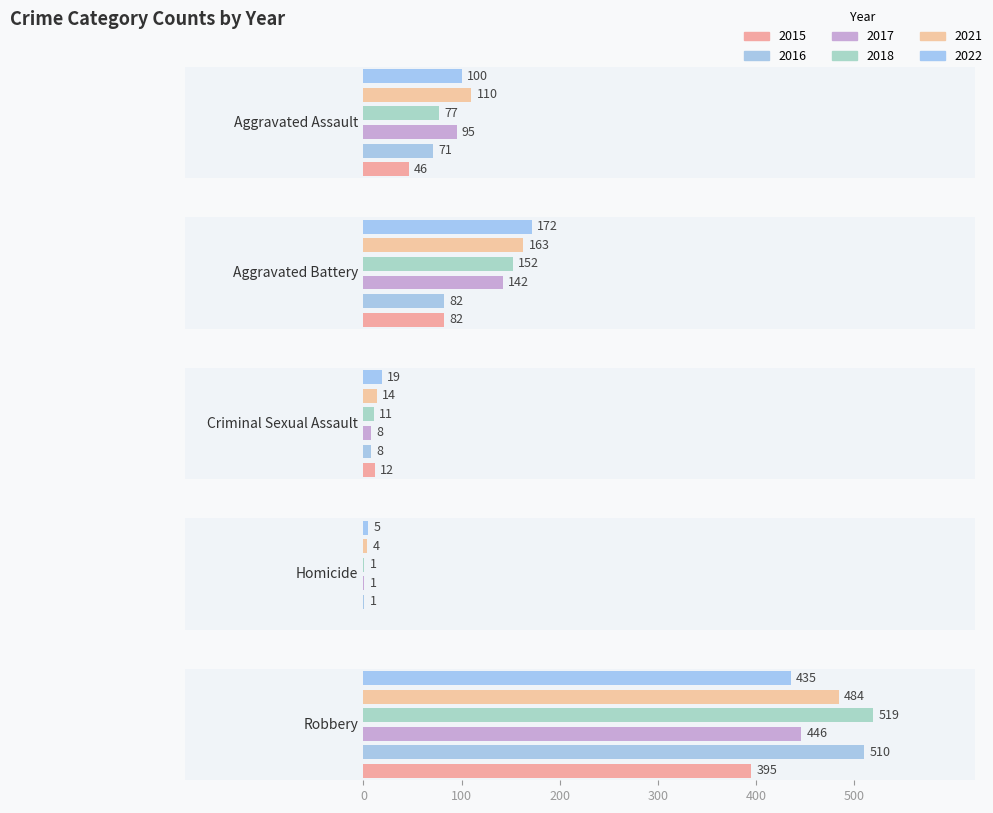

The value of 2021 at Criminal Sexual Assault is 14. True or false?

True